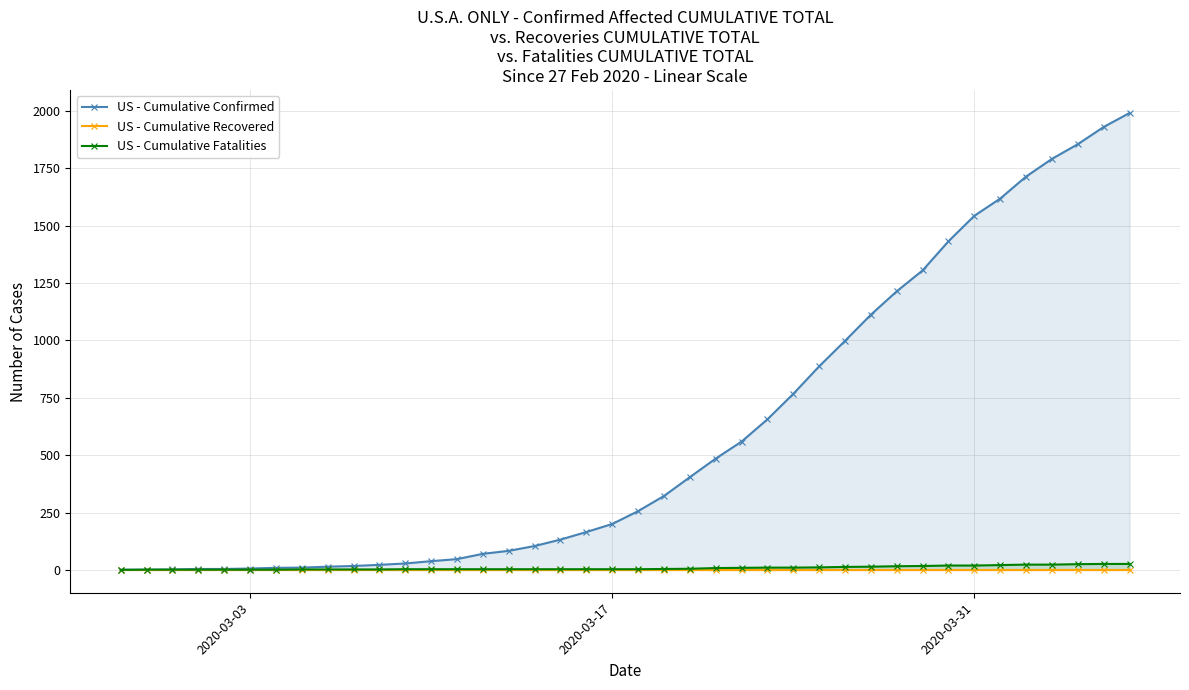

What is the sum of all US - Cumulative Fatalities values?

343